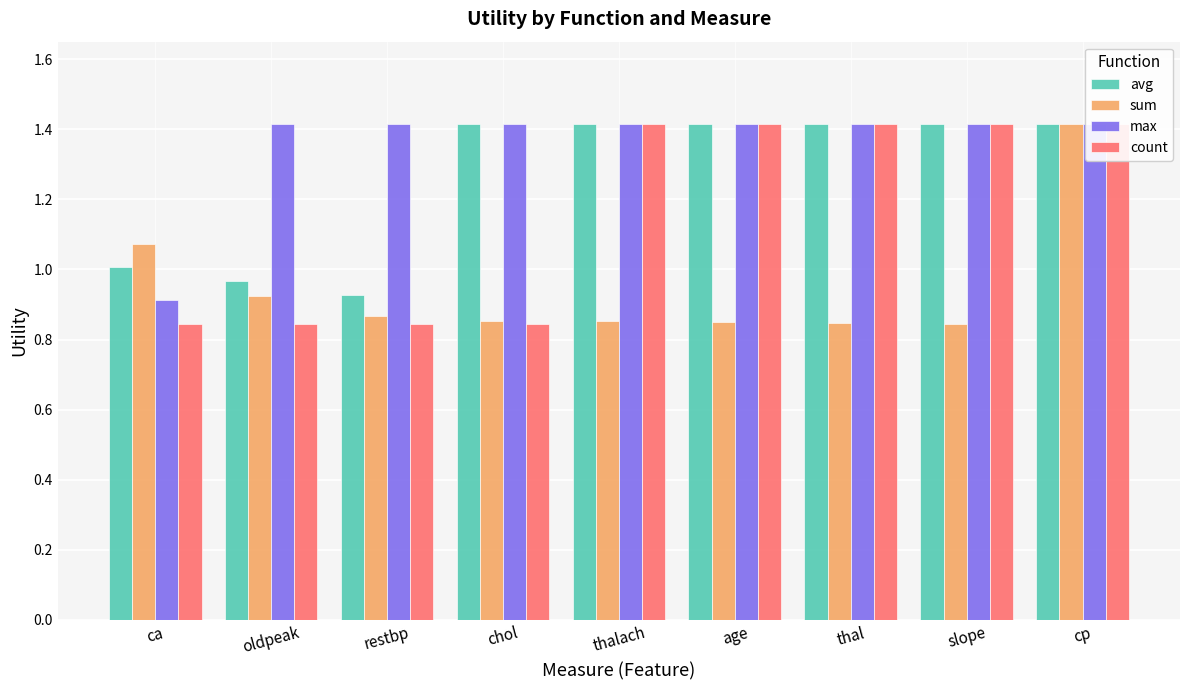

Between age and thal, which series saw the biggest shift?

sum